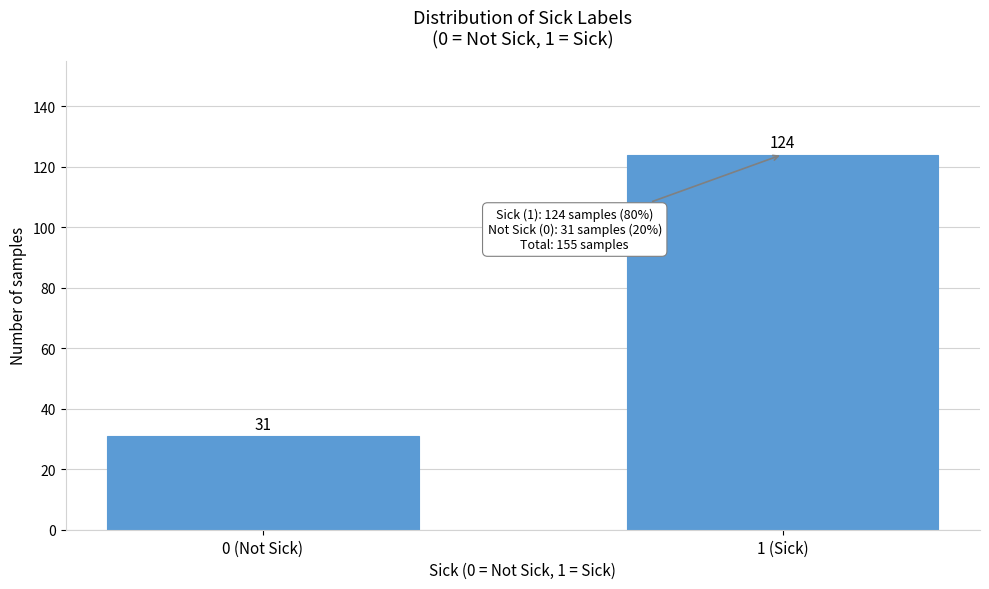

Reading right to left, list all the values displayed in this chart.

124	31